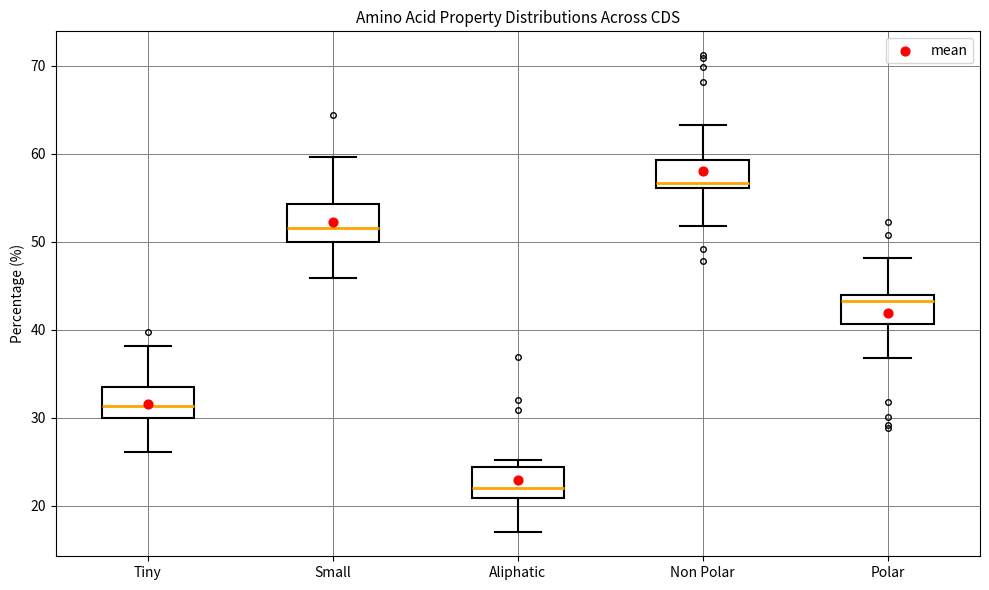

Which box's median line is the highest?

Non Polar